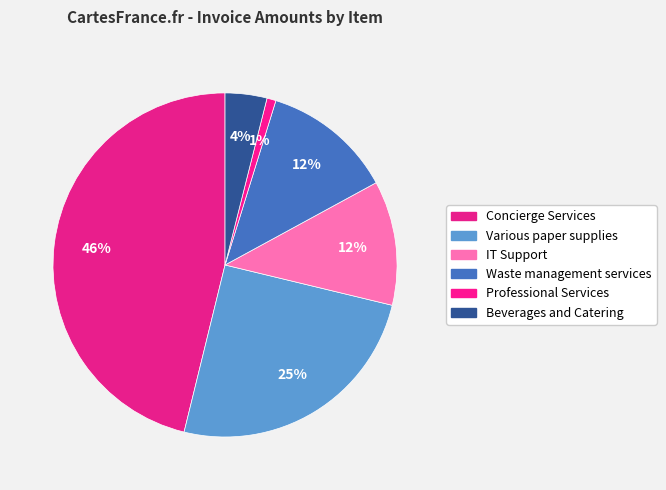

To the nearest percent, what is the average slice percentage?

17%